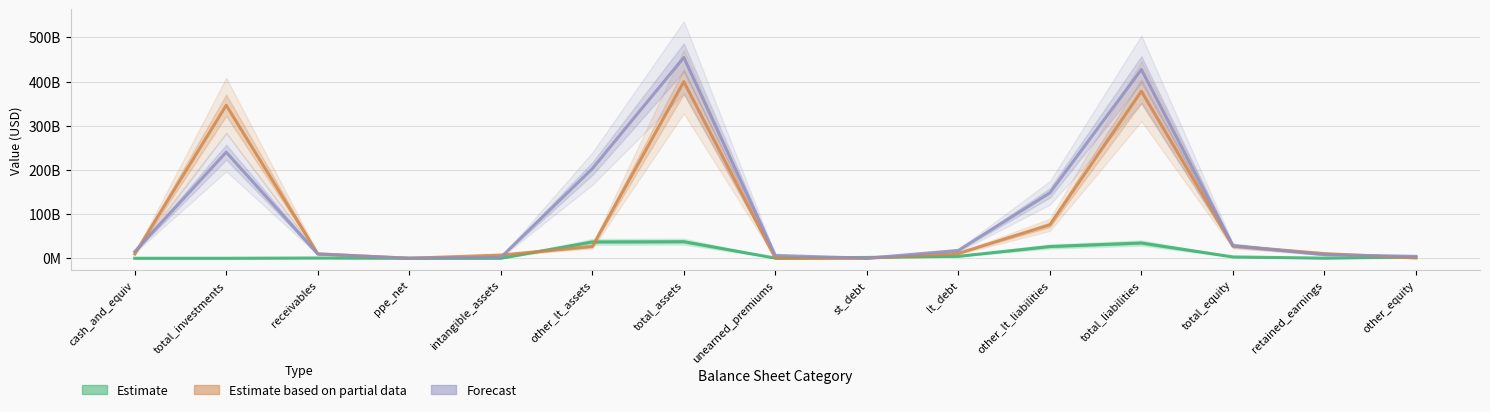

What is the label of the 6th point from the left?

other_lt_assets